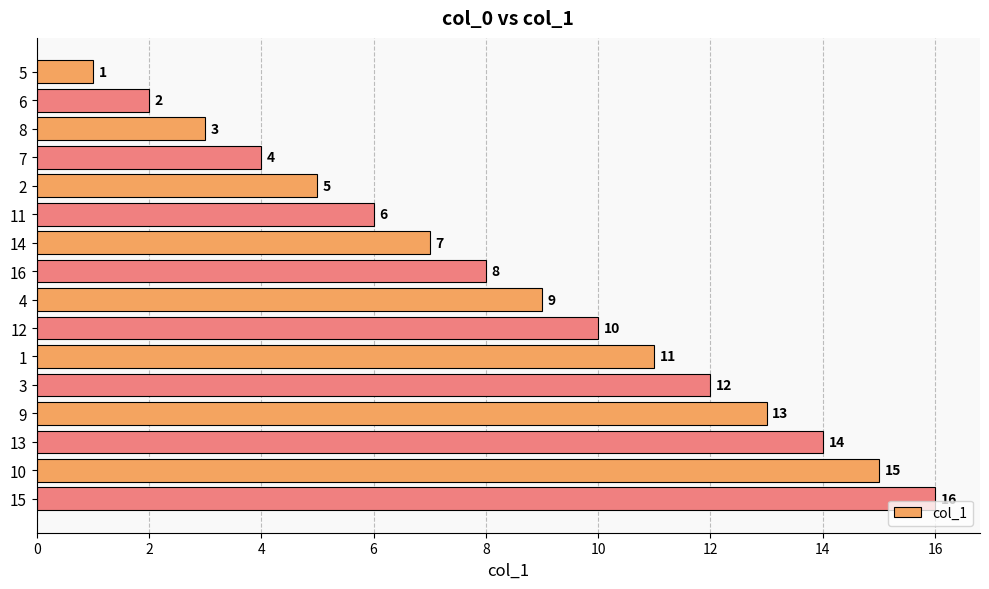

At which label is the value closest to 8?

16